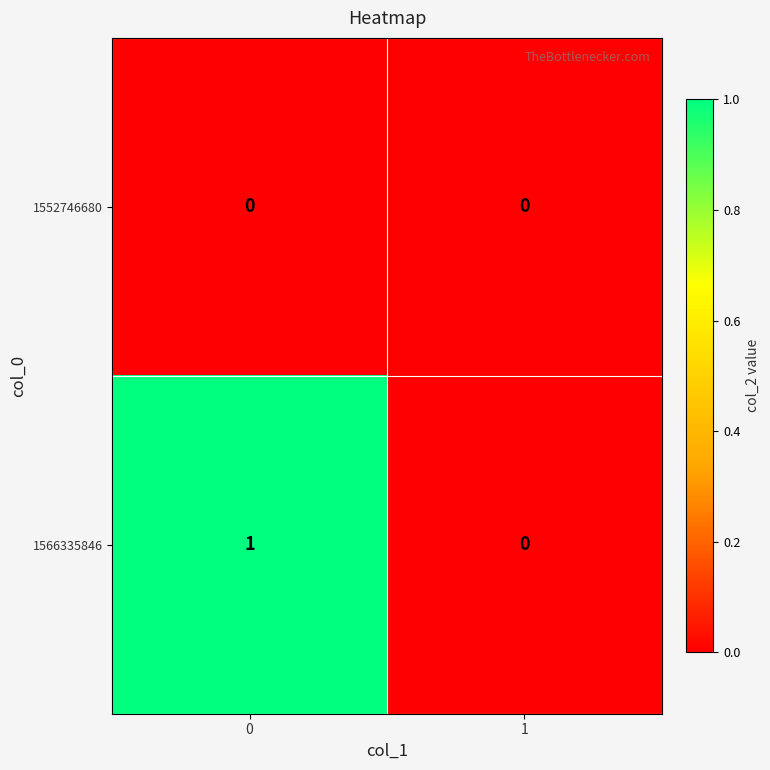

Which series has the largest total across all categories?

1566335846